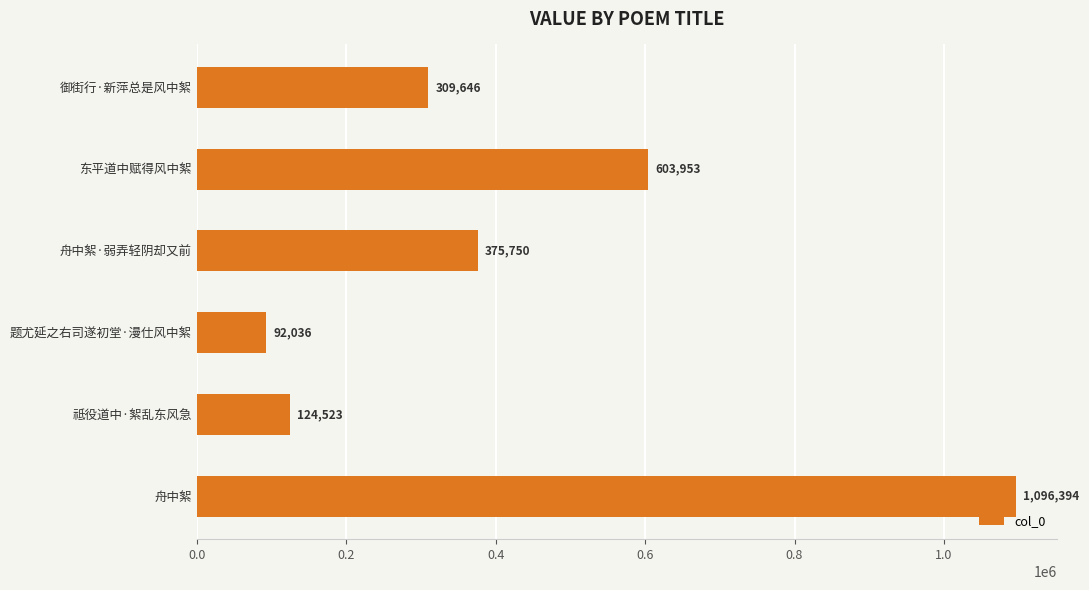

At which label is the value closest to 594215?

东平道中赋得风中絮